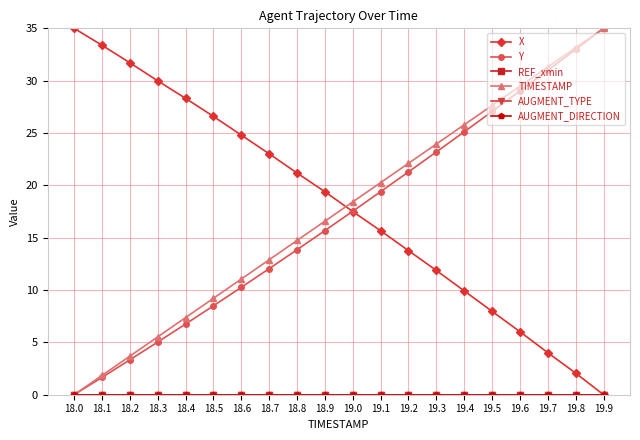

Is this an area chart (filled region under the line)?

No